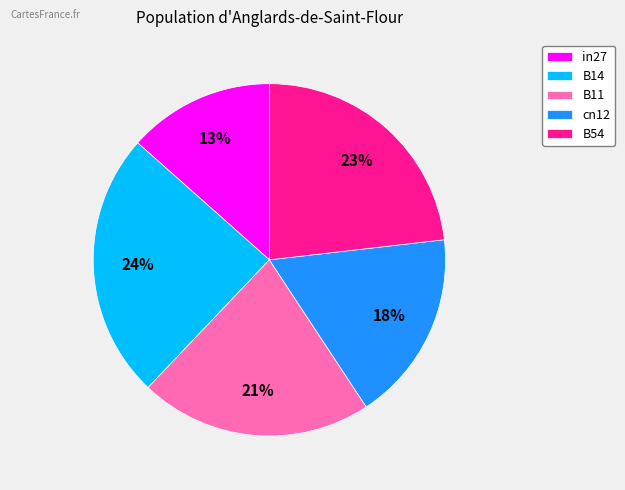

To the nearest percent, what portion does B11 represent?

21%